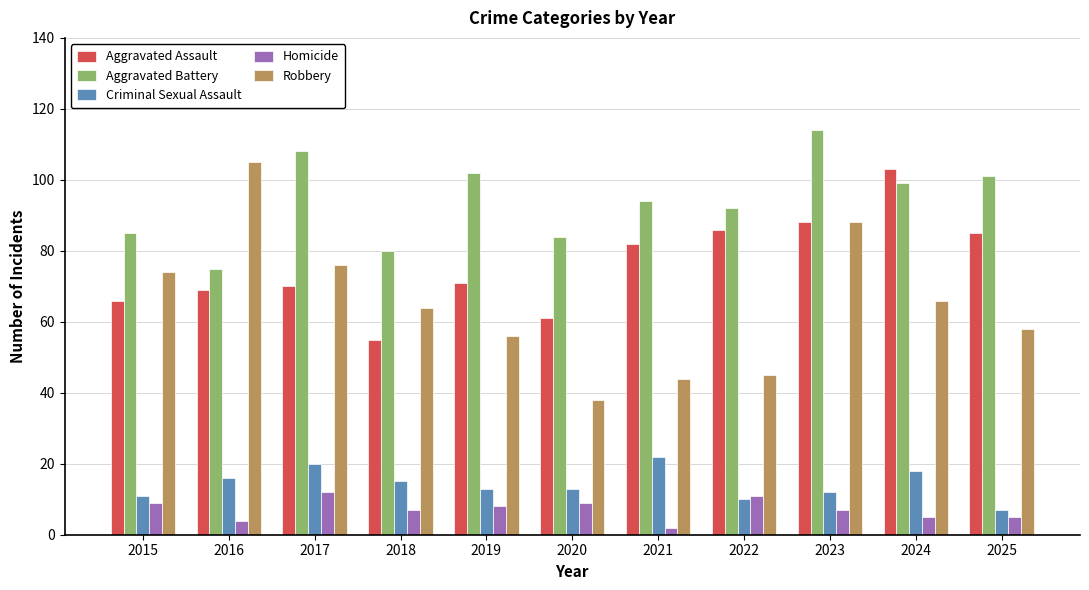

Is the value of Robbery at 2023 greater than the value of Aggravated Assault at 2021?

Yes